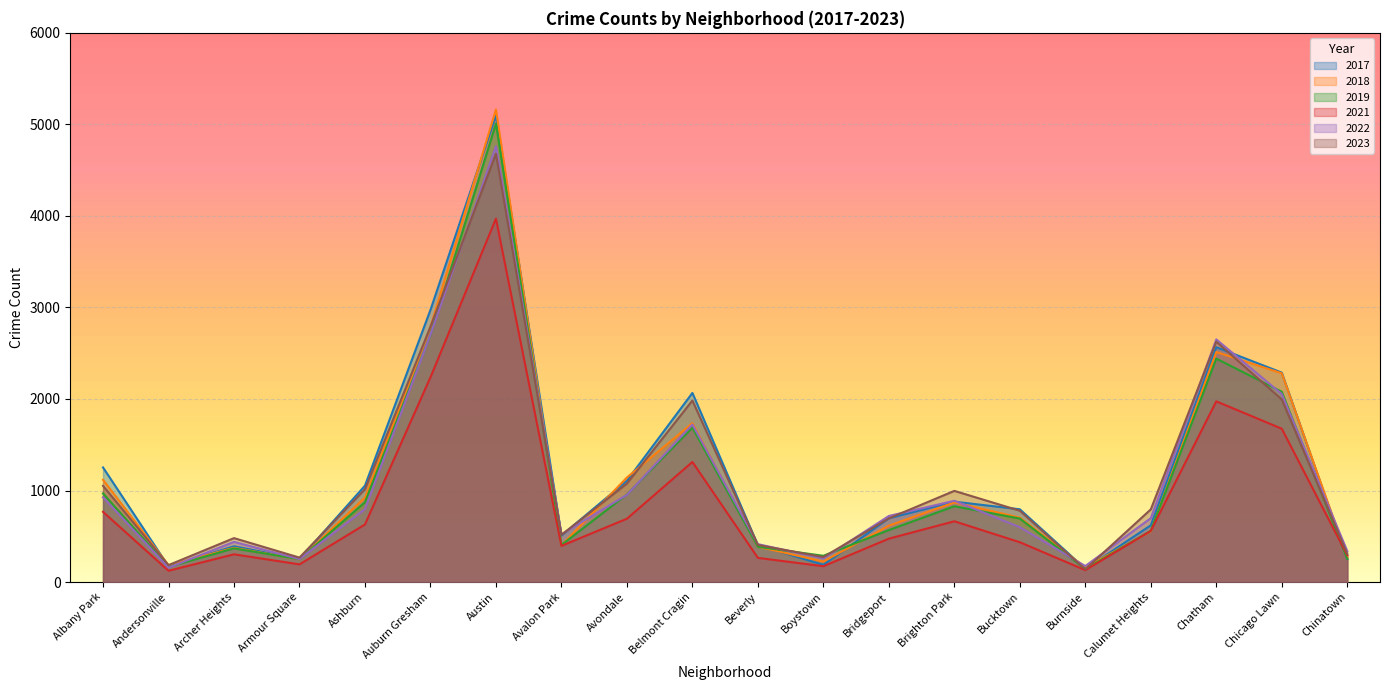

At how many categories does at least one series exceed 4851?

1